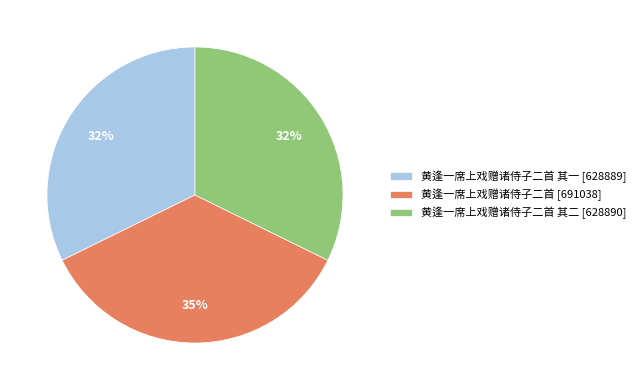

Approximately how many times larger is the value at 黄逢一席上戏赠诸侍子二首 其二 [628890] compared to 黄逢一席上戏赠诸侍子二首 [691038]?

0.9